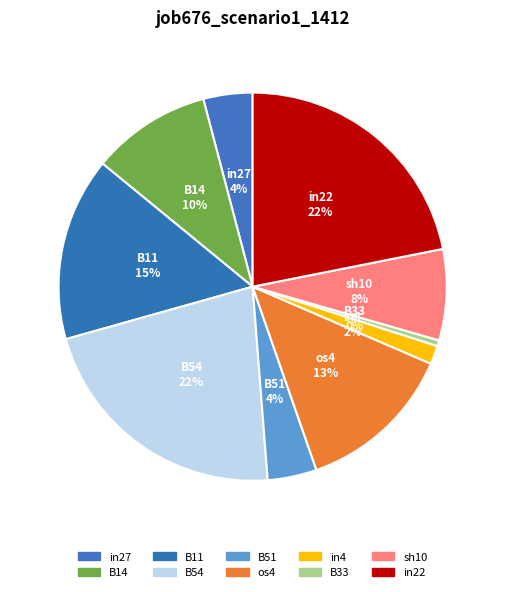

How many slices are in this pie chart?

10